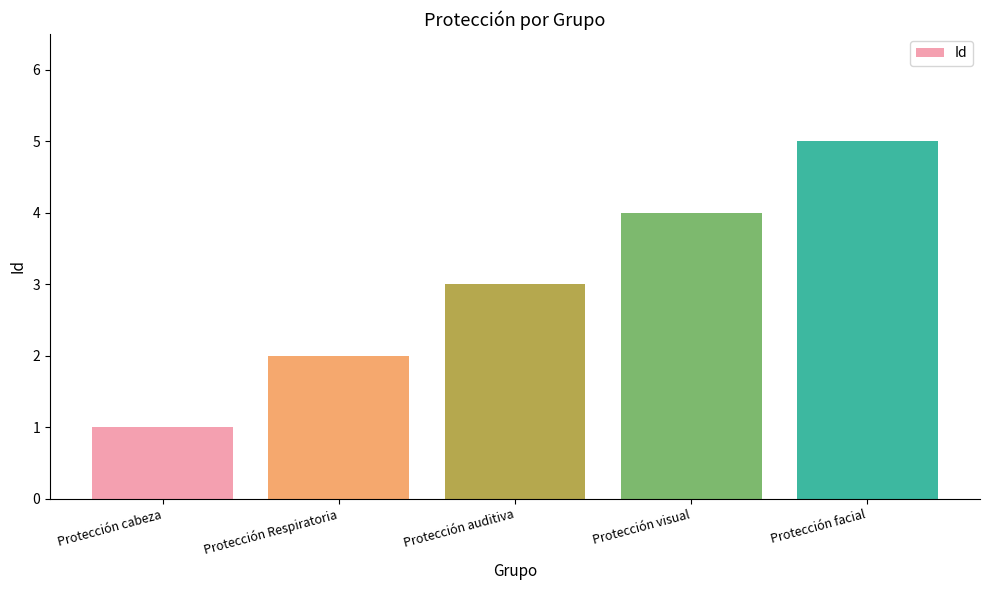

List the labels in order of value, largest first.

Protección facial, Protección visual, Protección auditiva, Protección Respiratoria, Protección cabeza